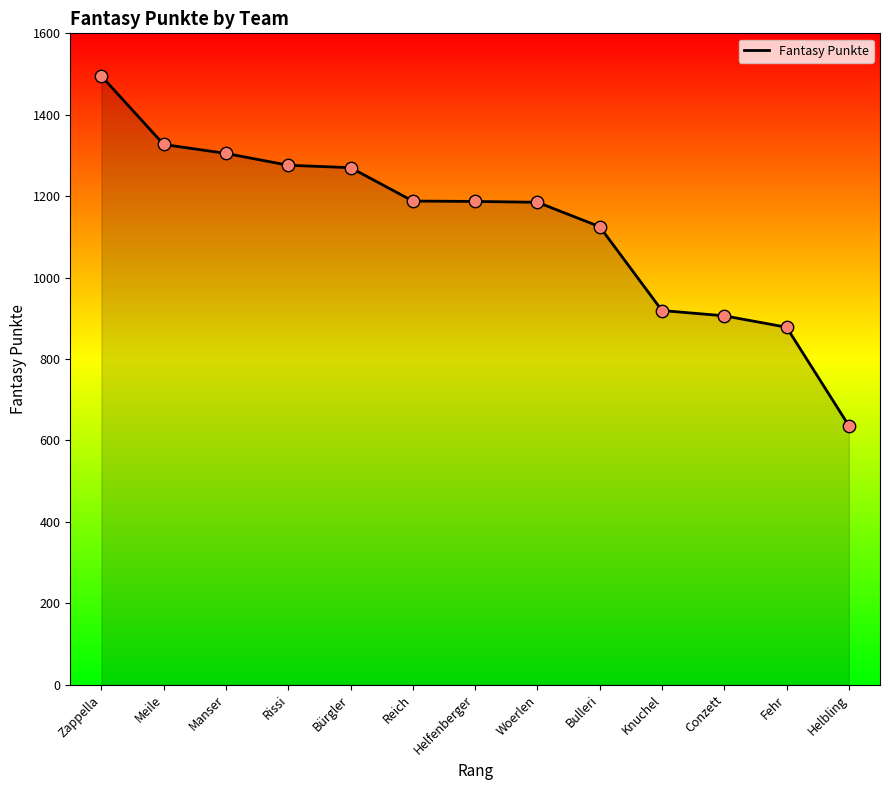

What is the change in value from Reich to Helfenberger?

-1